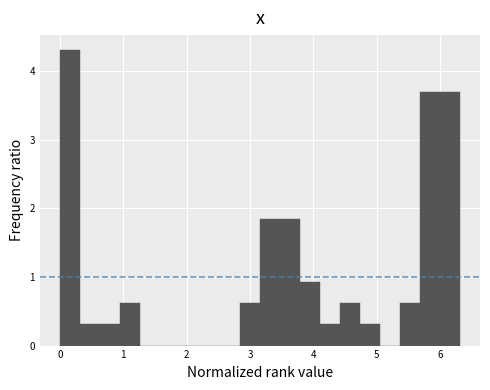

Around what value on the x-axis is the tallest bar? Give the approximate position of its centre, as read against the axis.

0.2